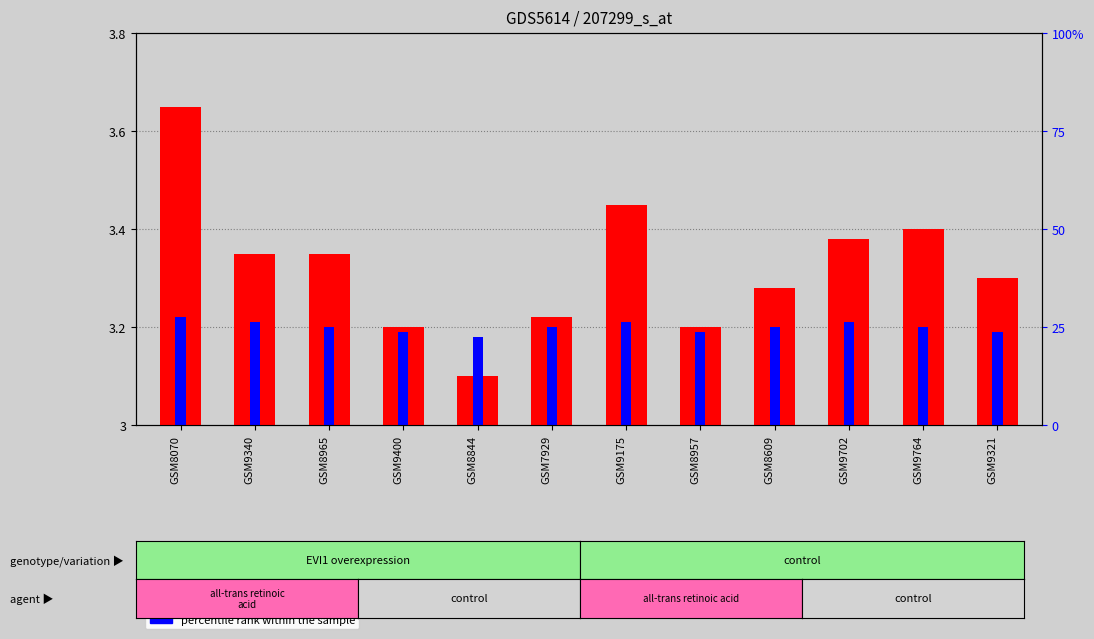

Are the bars grouped side by side (vs. stacked)?

Yes